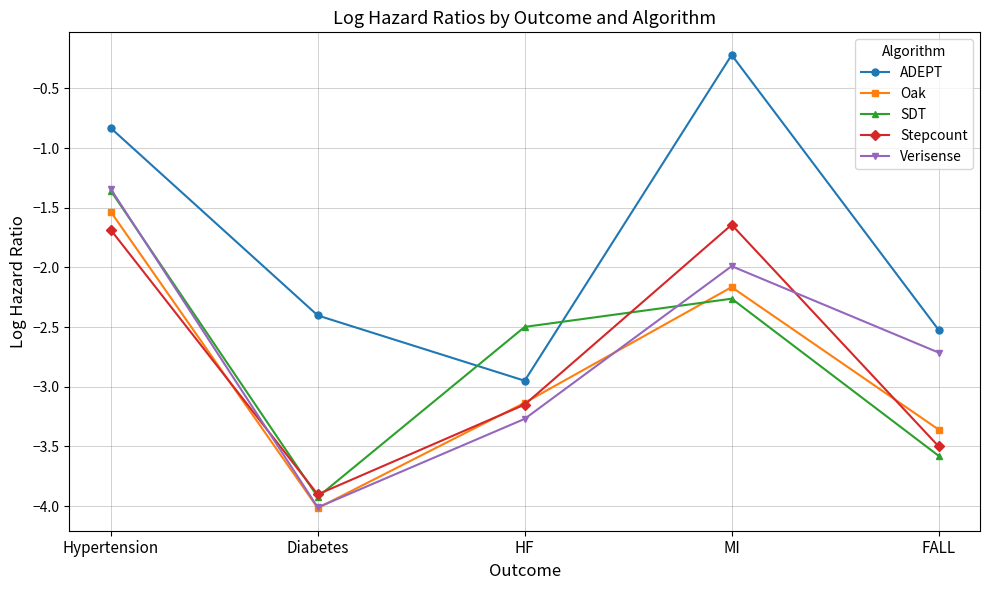

What is the average value of the SDT series?

-2.7